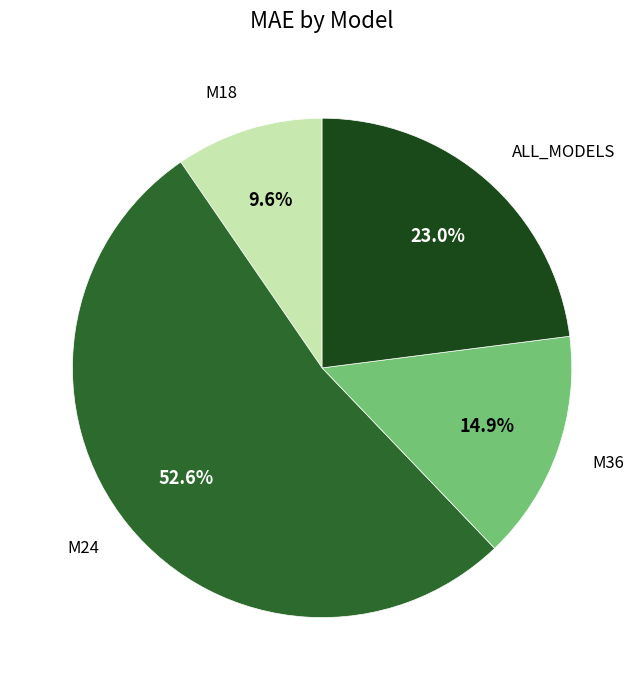

Is there a majority slice in this chart?

Yes